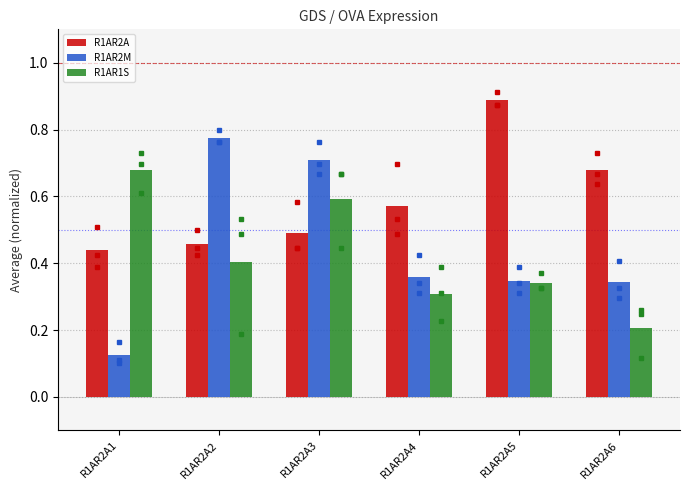

List the labels in order of R1AR1S value, largest first.

R1AR2A1, R1AR2A3, R1AR2A2, R1AR2A5, R1AR2A4, R1AR2A6